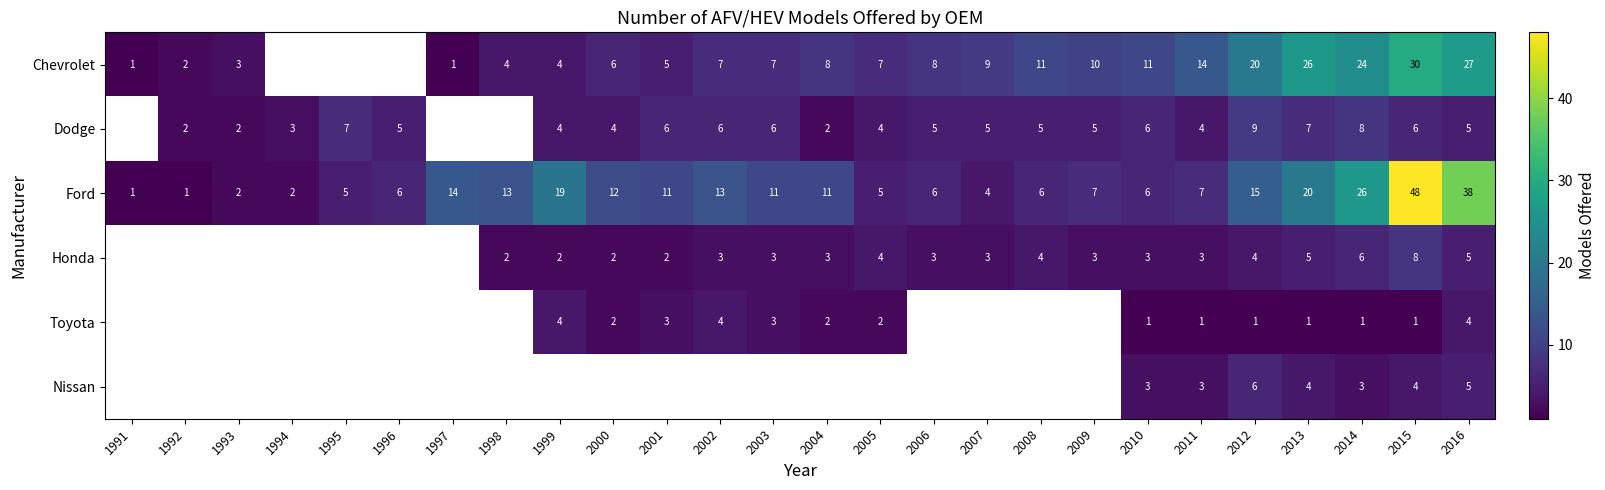

The value of Ford at 2010 is 6. True or false?

True